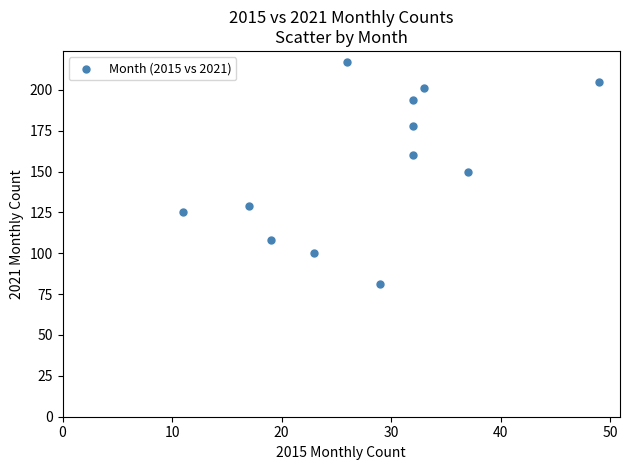

What is the average X value?

28